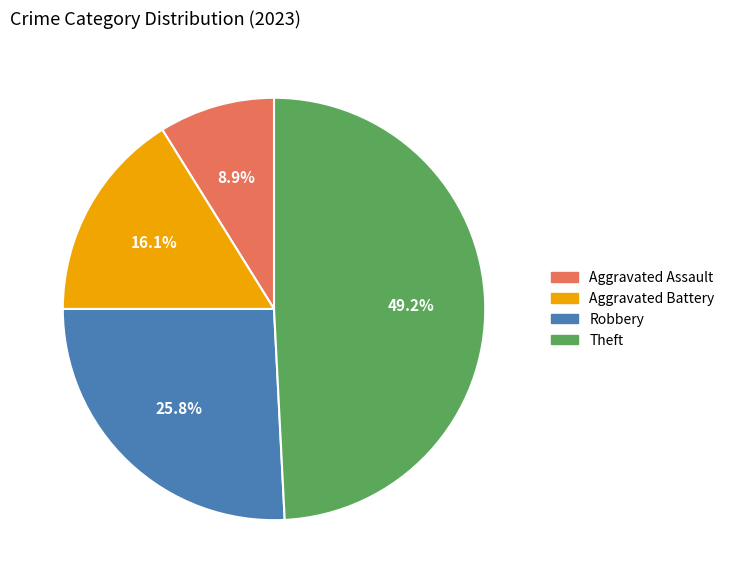

Does Aggravated Battery account for over 50% of the chart?

No